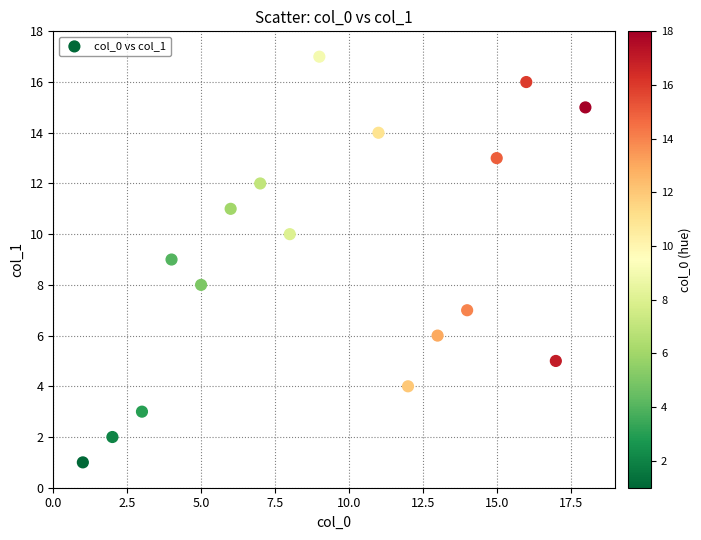

What is the range of Y values (max minus min)?

16